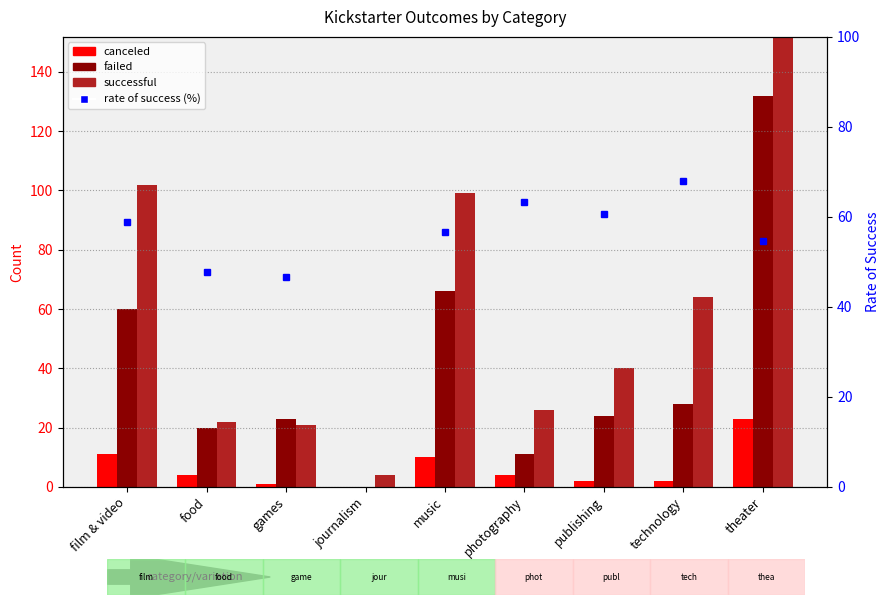

What is the spread (max minus min) of values at technology?

62